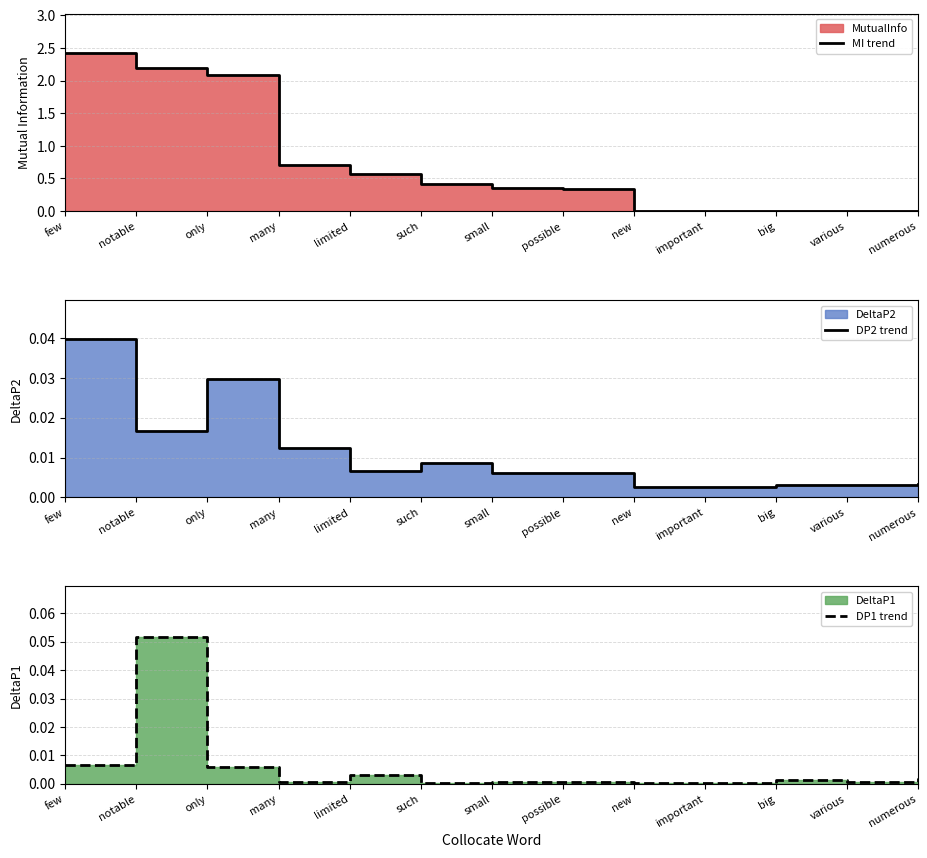

What is the difference between the highest and lowest values at small?

0.4